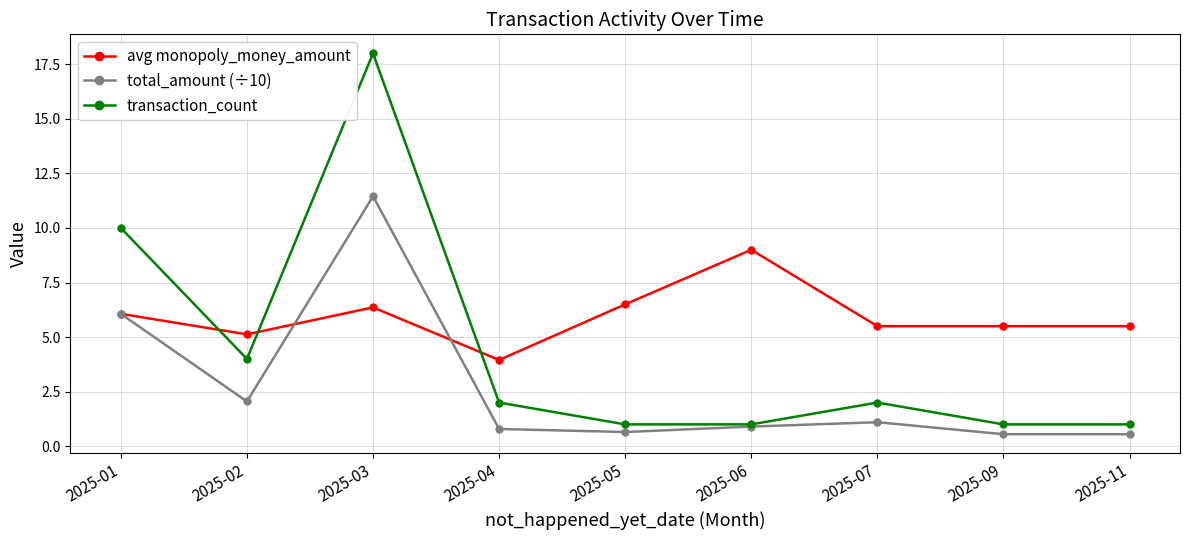

Which series has the largest range (max minus min)?

transaction_count